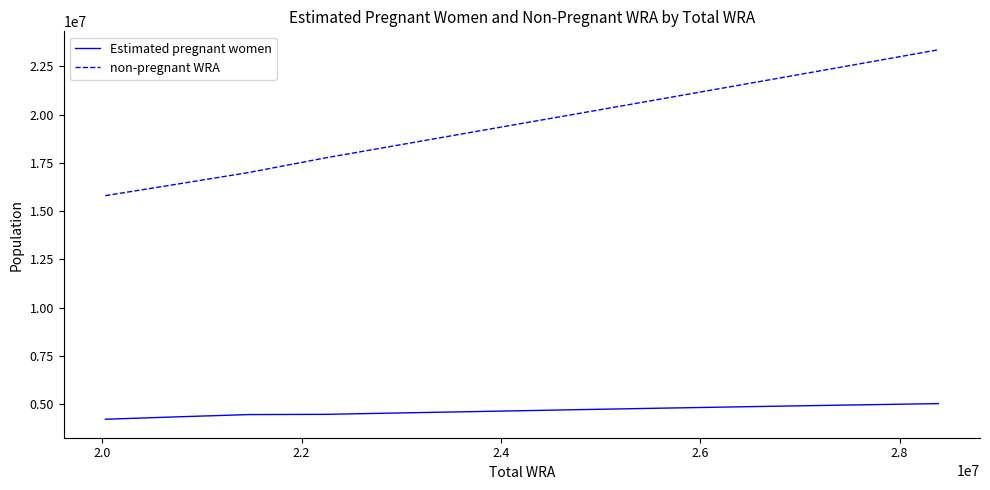

List the series in order of their overall mean, lowest first.

Estimated pregnant women, non-pregnant WRA